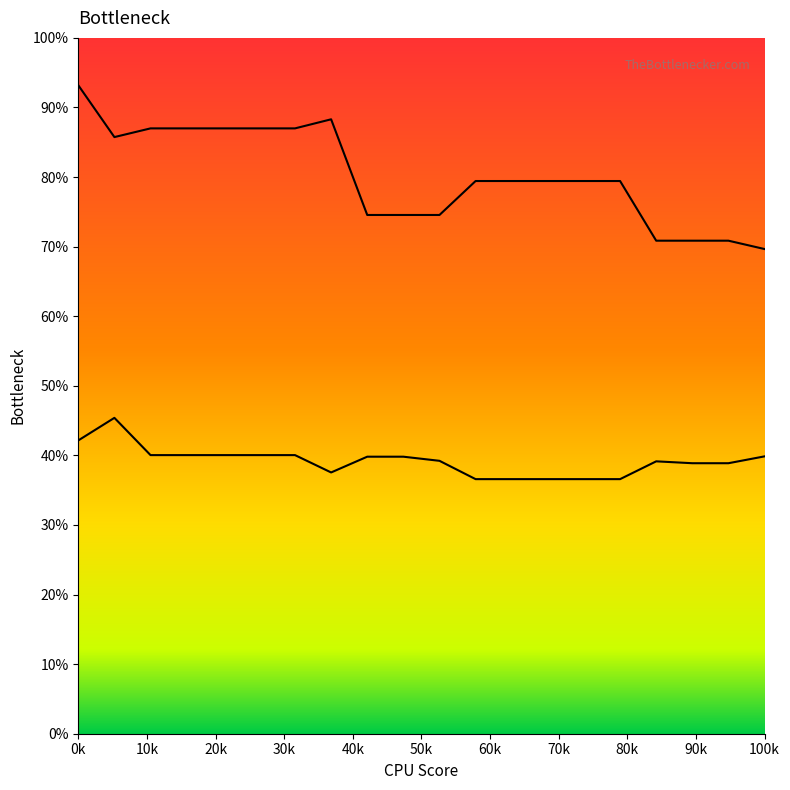

How many distinct data groups are displayed?

2